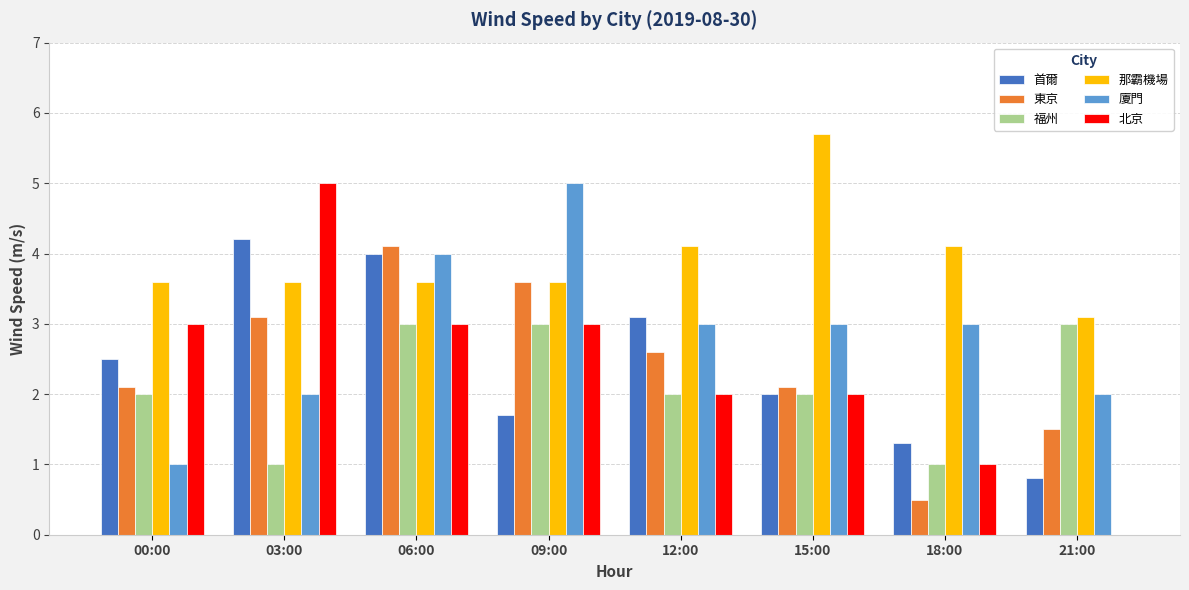

Which series has the largest total across all categories?

那霸機場